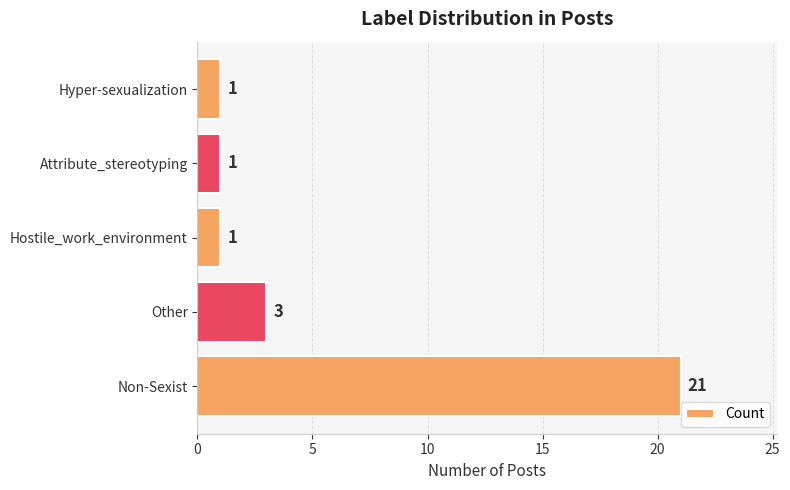

Does the chart contain any negative values?

No